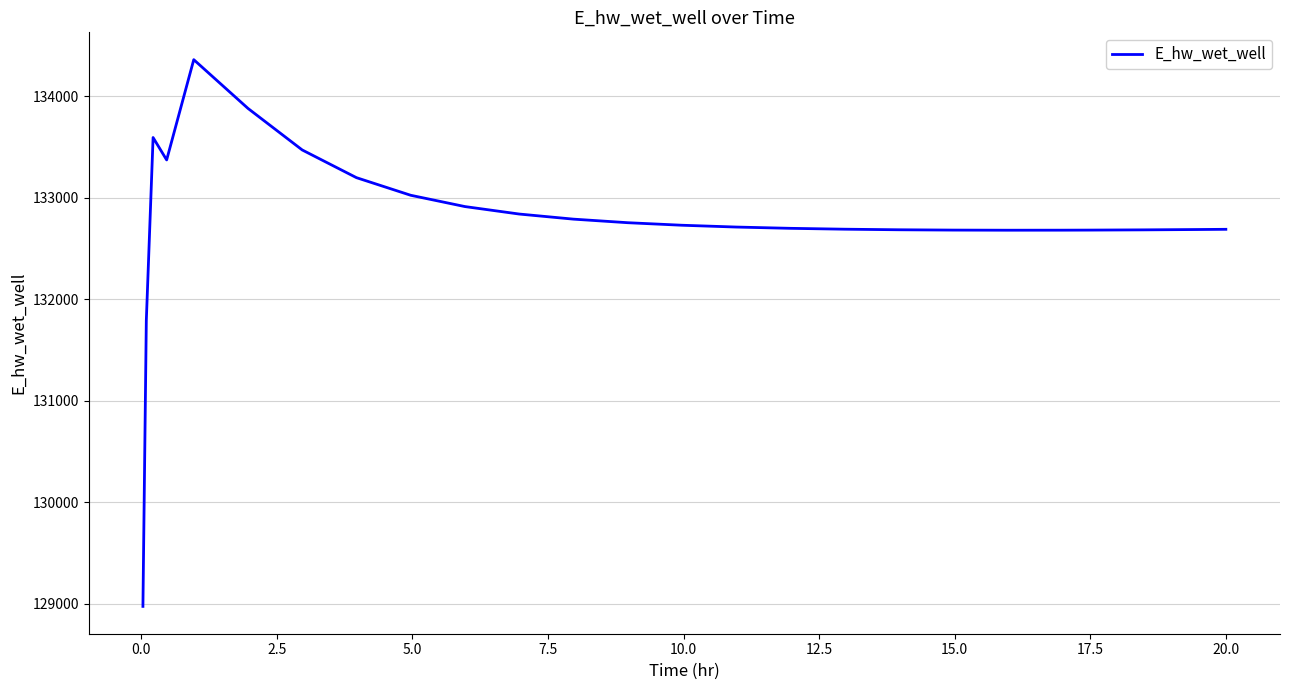

What is the difference between the maximum and minimum values?

5385.9